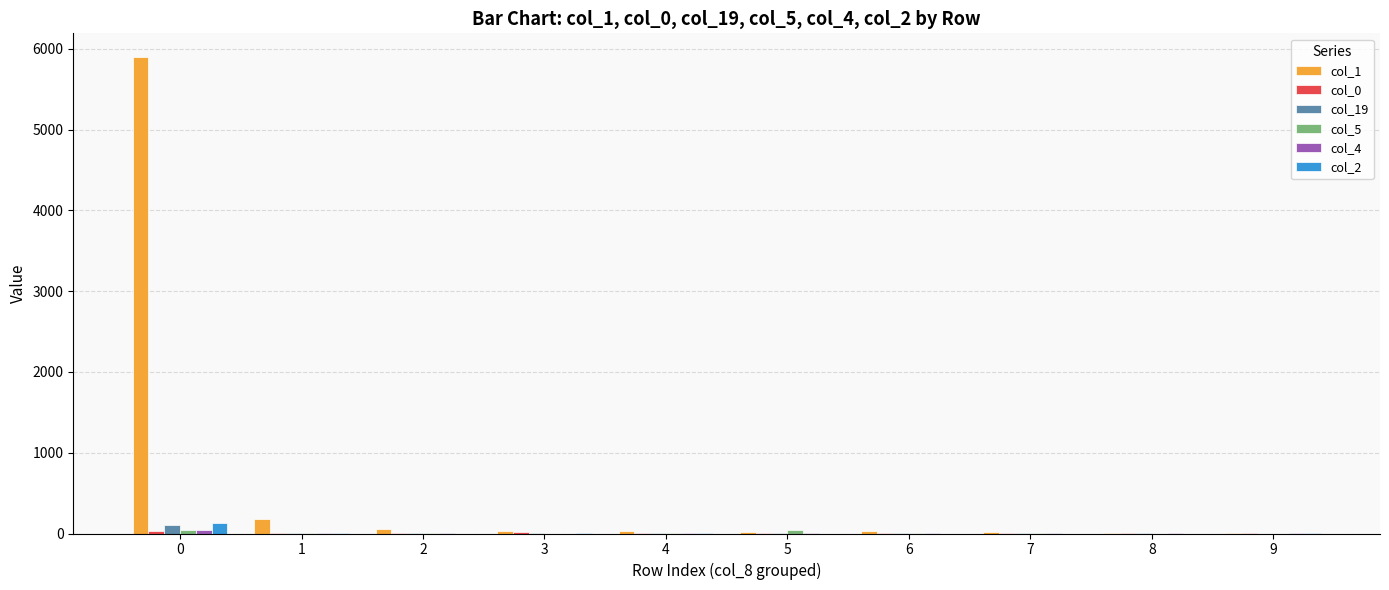

How many groups of bars are there?

10